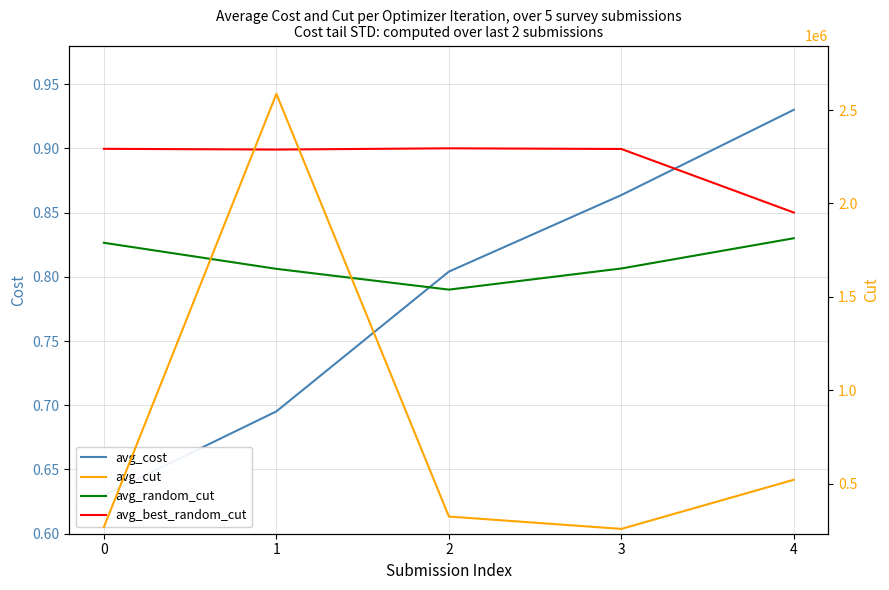

What are all the series names shown in the legend?

avg_cost, avg_random_cut, avg_best_random_cut, avg_cut